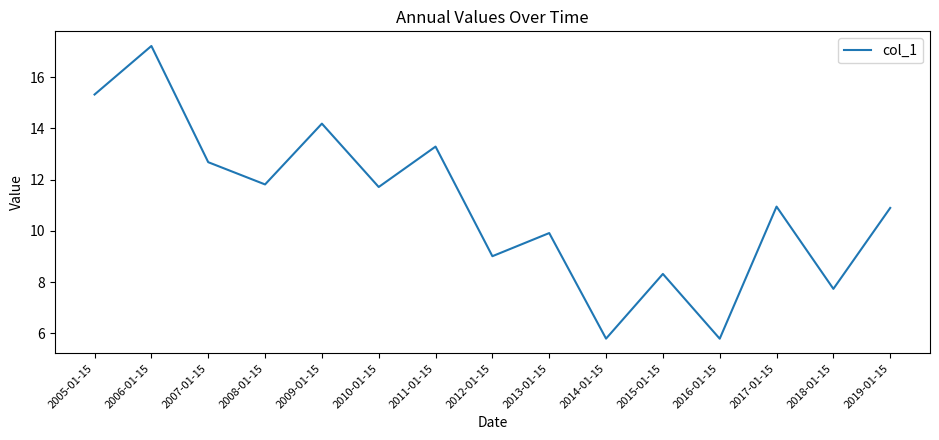

Approximately how many times larger is the value at 2006-01-15 compared to 2007-01-15?

1.4